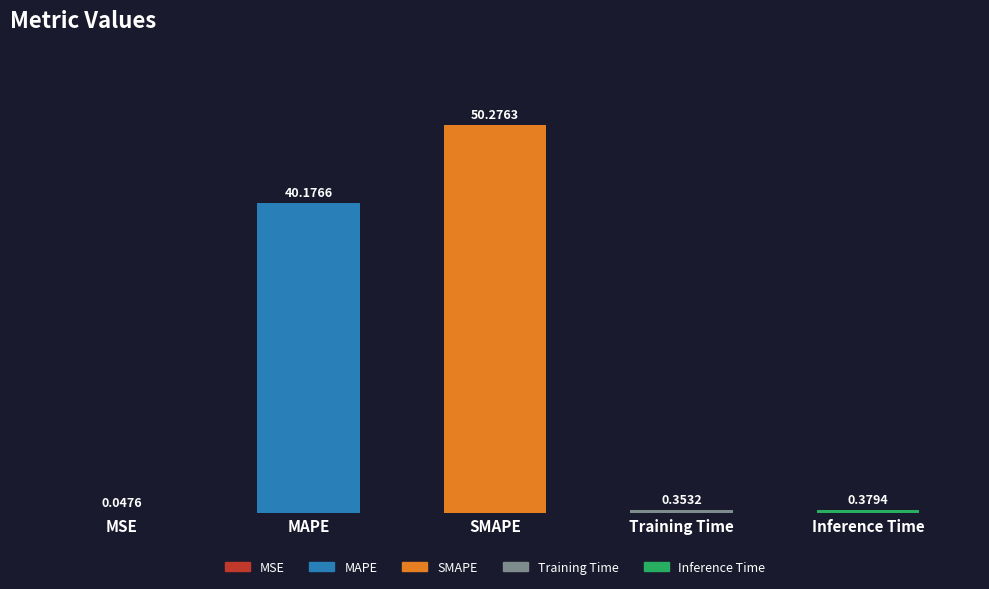

Where is the data nearest to the value 25?

MAPE